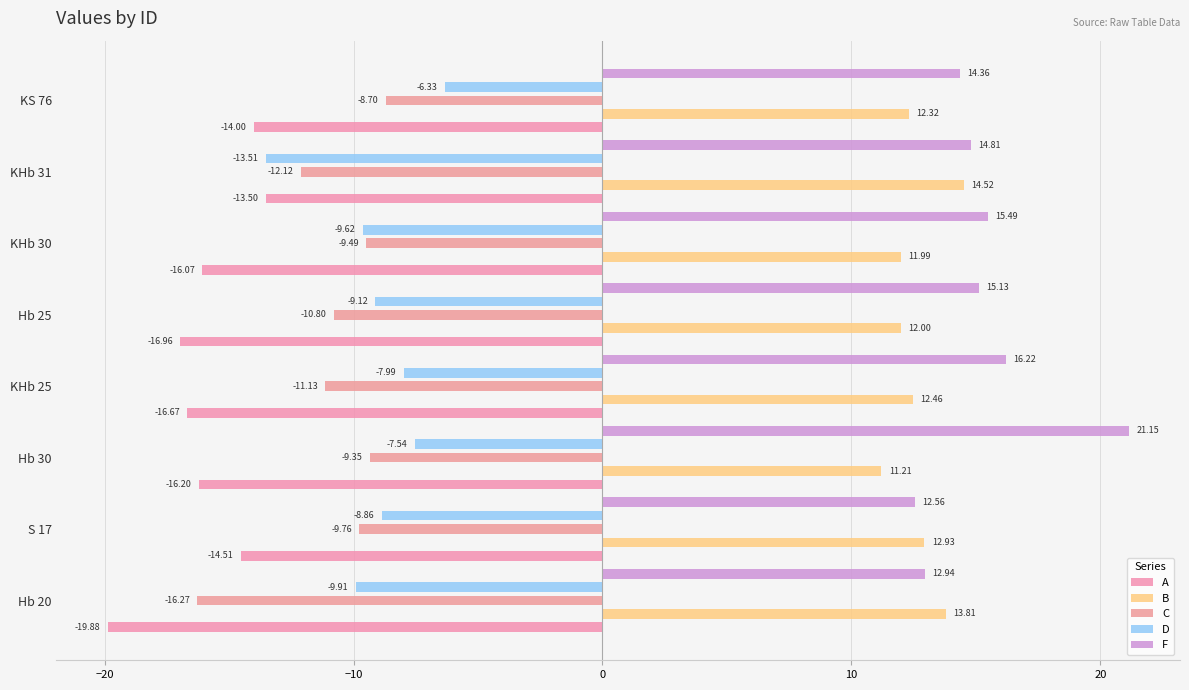

Which series has the widest spread of values?

F